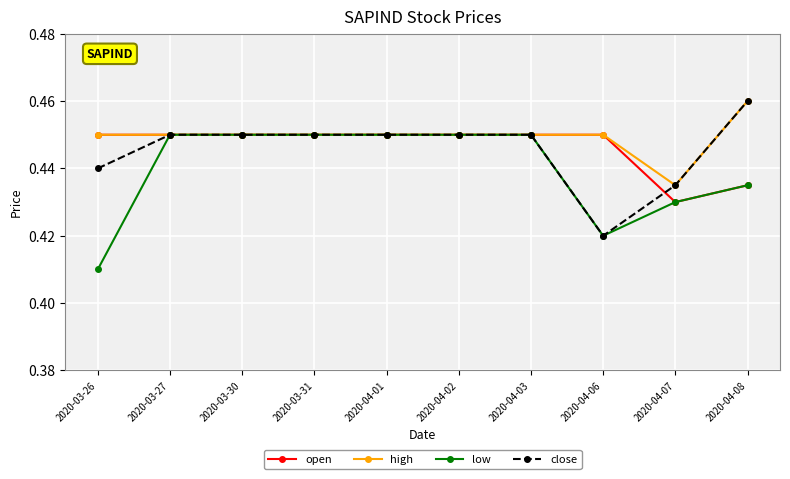

What is the total value across all series at 2020-04-06?

1.7